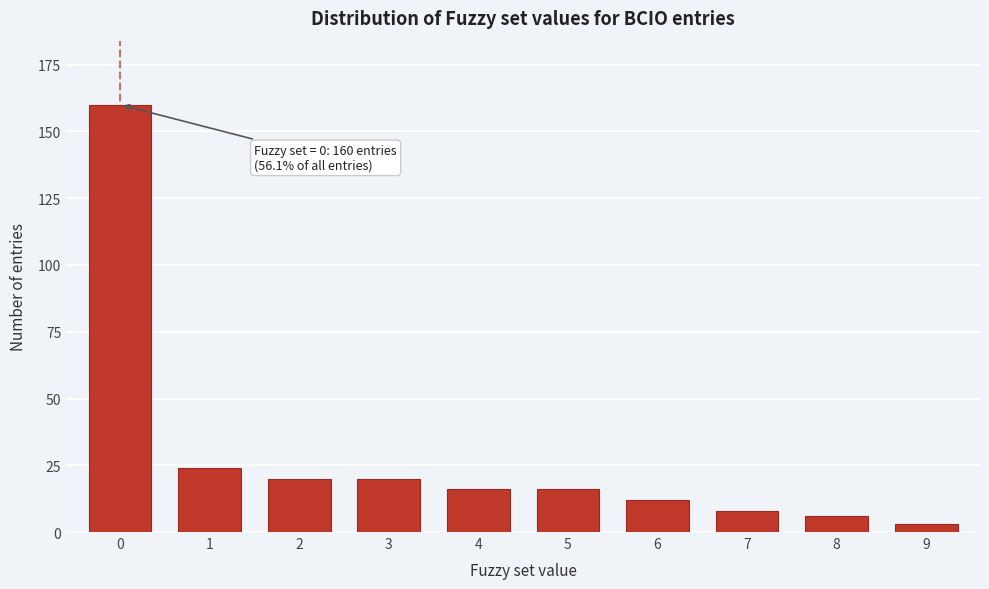

Reading left to right, what are all the values shown in this chart?

160	24	20	20	16	16	12	8	6	3